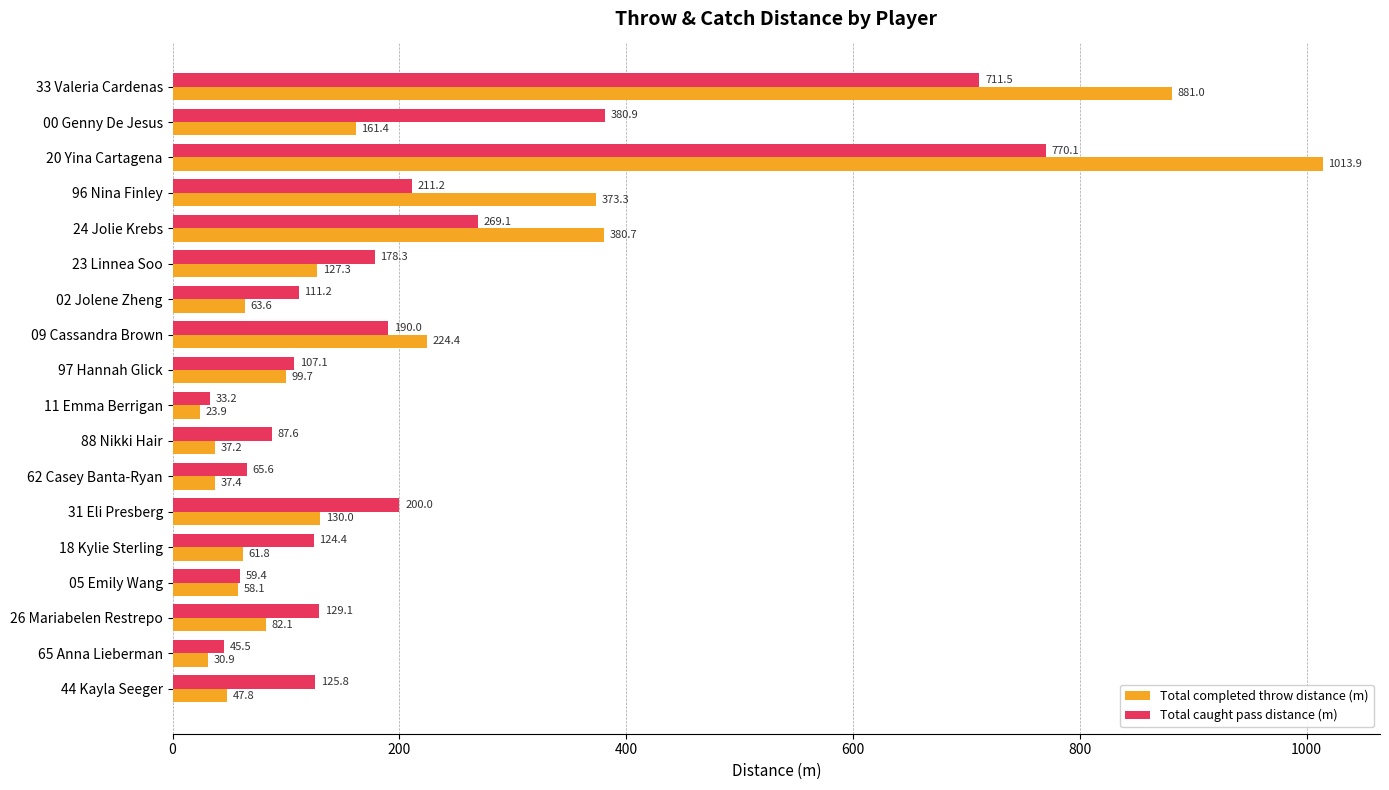

What is the difference between the maximum and second lowest values in the Total completed throw distance (m) series?

983.1